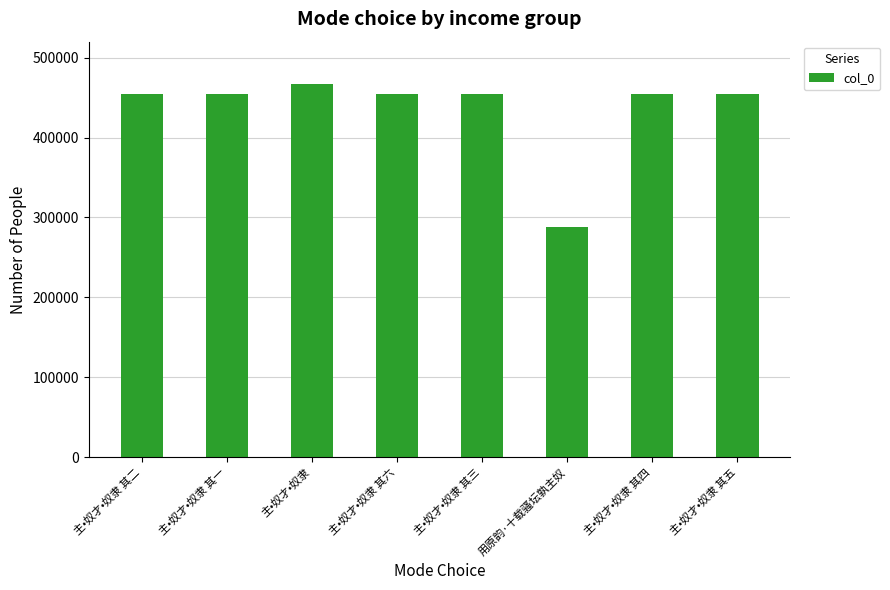

How many values are below 454688?

4